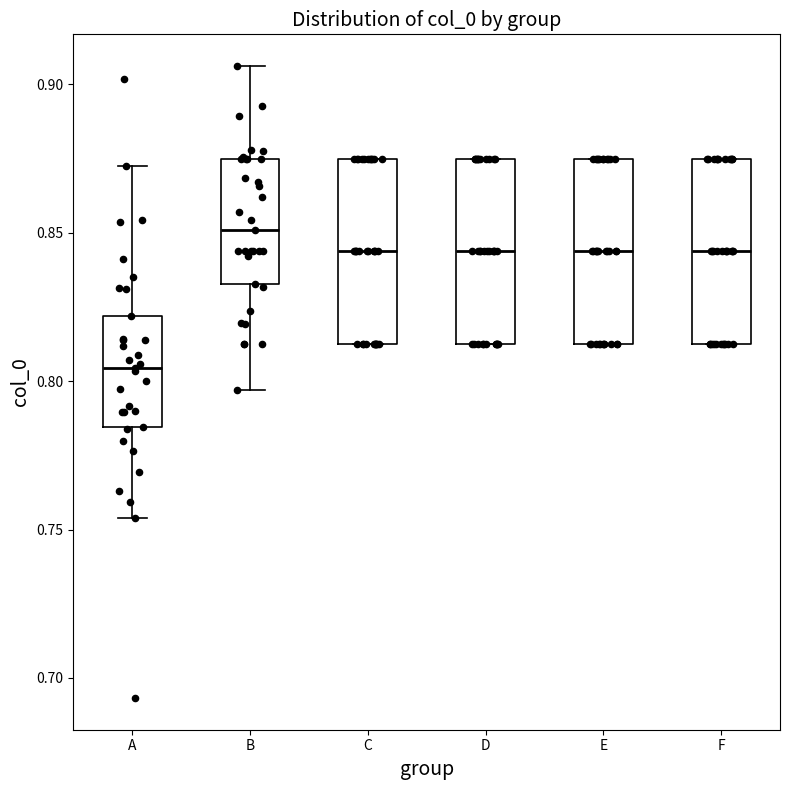

Which box's median line is the highest?

B